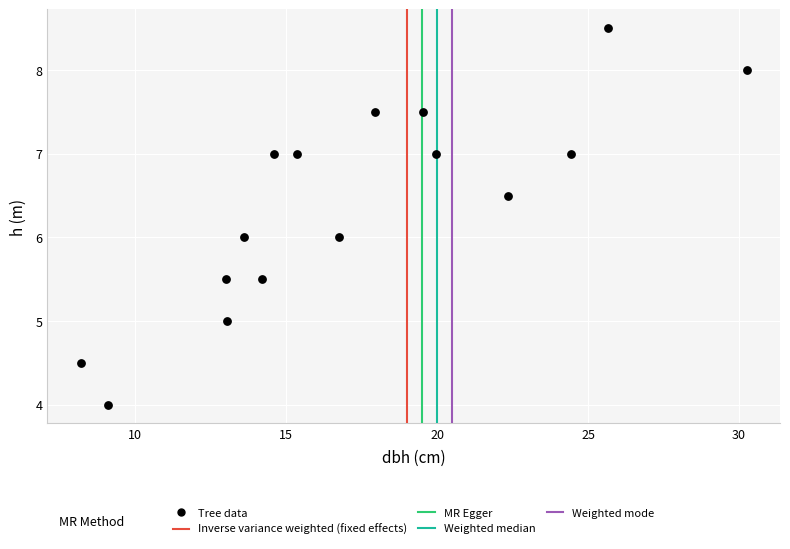

What is the range of X values (max minus min)?

22.1